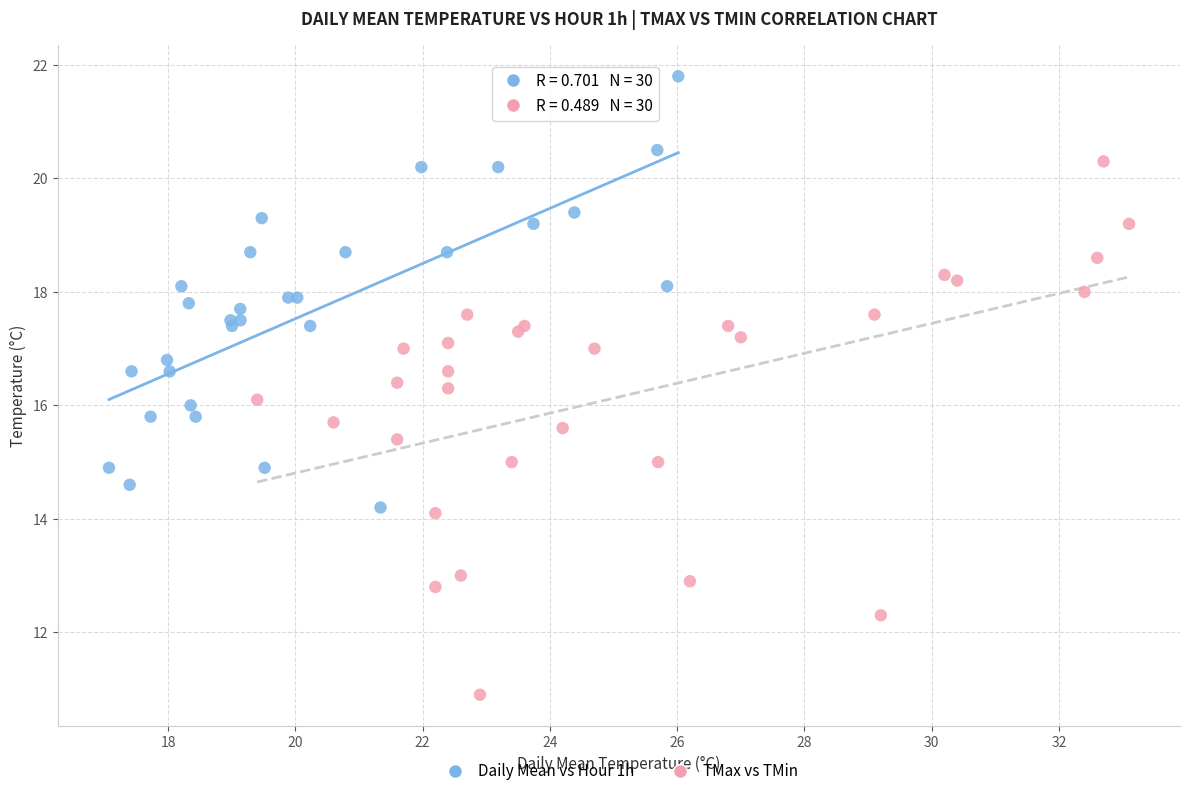

Which series reaches the minimum Y coordinate?

TMax vs TMin